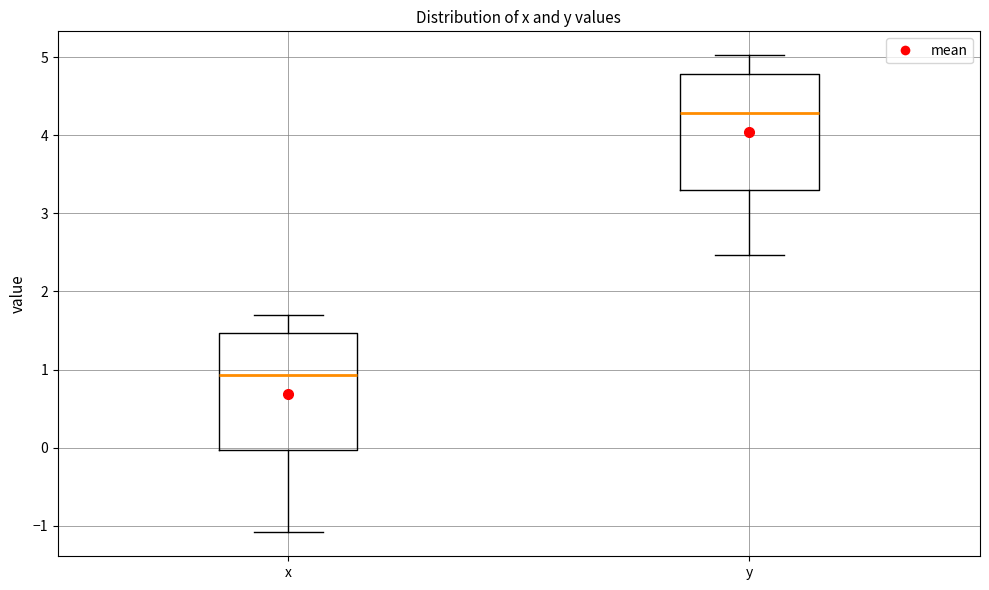

Which box has the highest median line?

y